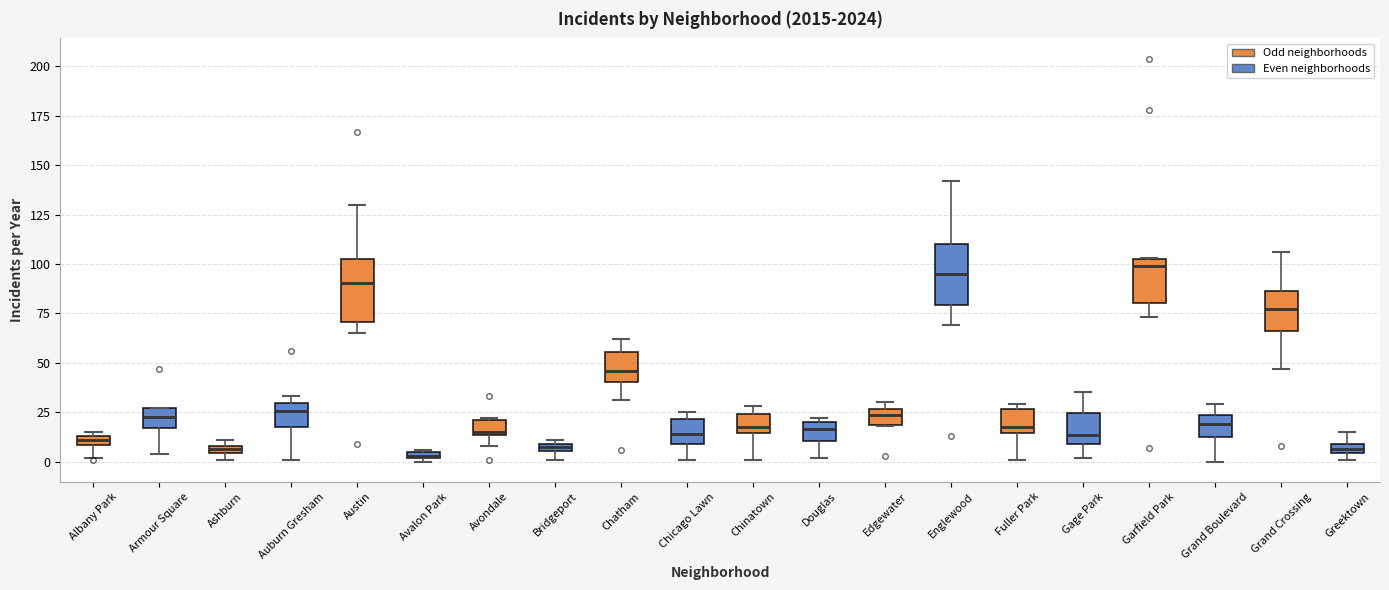

Where does the lower whisker of the box for Chinatown end on the y-axis? The values are not printed on the chart, so give them approximately, as read against the axis.

0